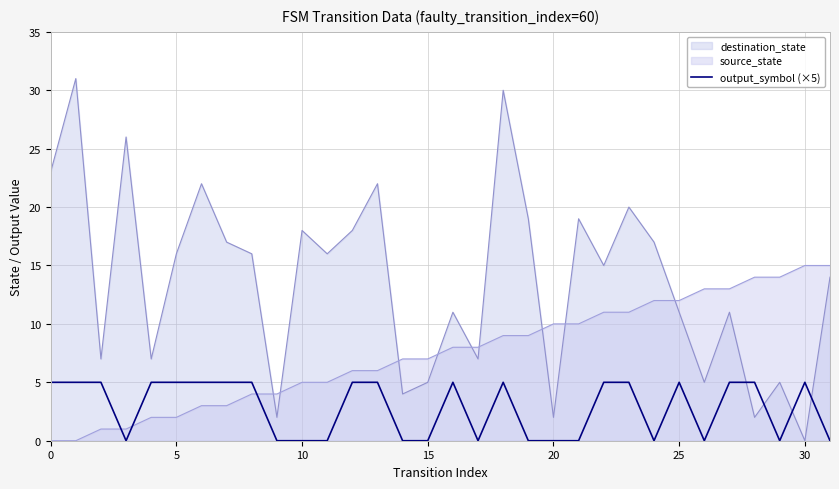

How many values are between 0 and 5?

32